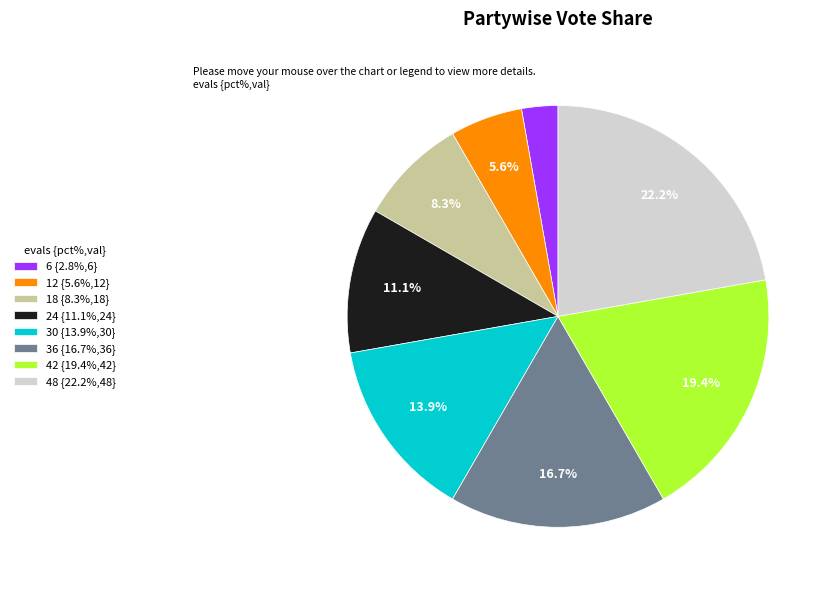

To the nearest percent, what is the average slice percentage?

12%